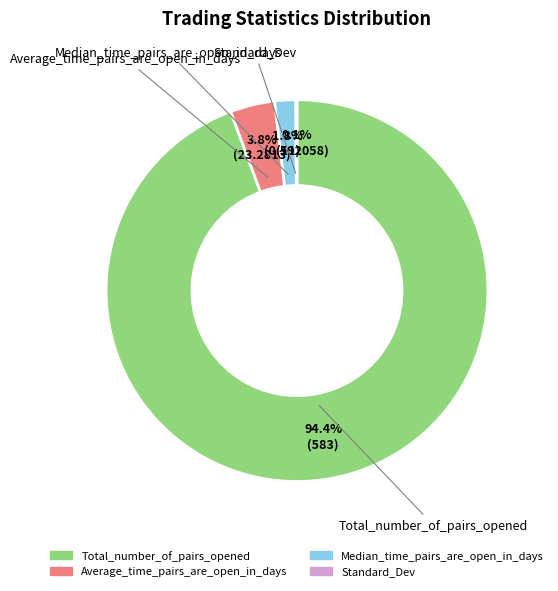

Is there a majority slice in this chart?

Yes